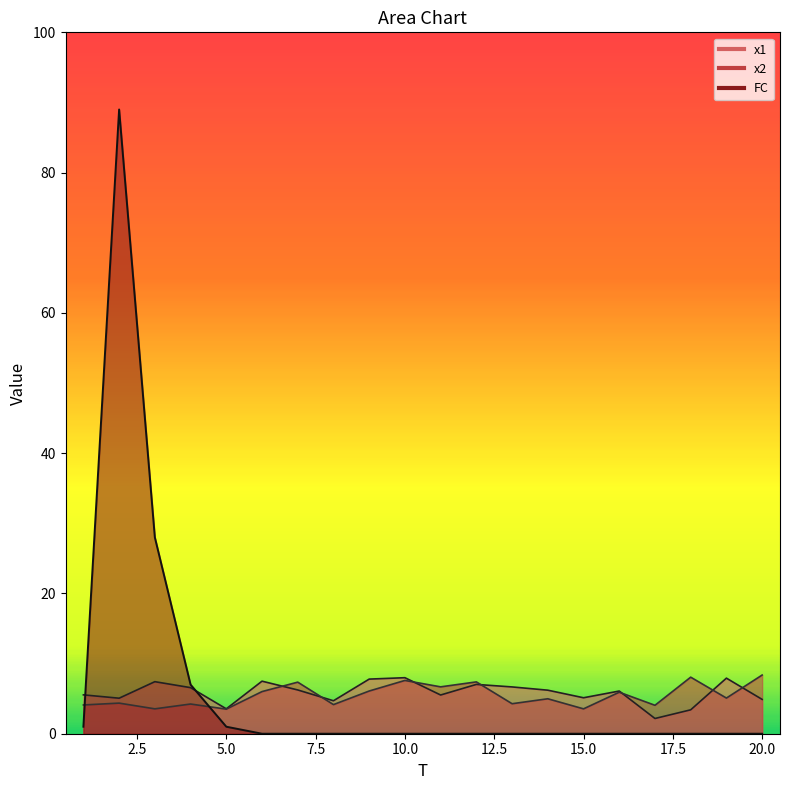

What is the difference between the highest and lowest values at 9?

7.8